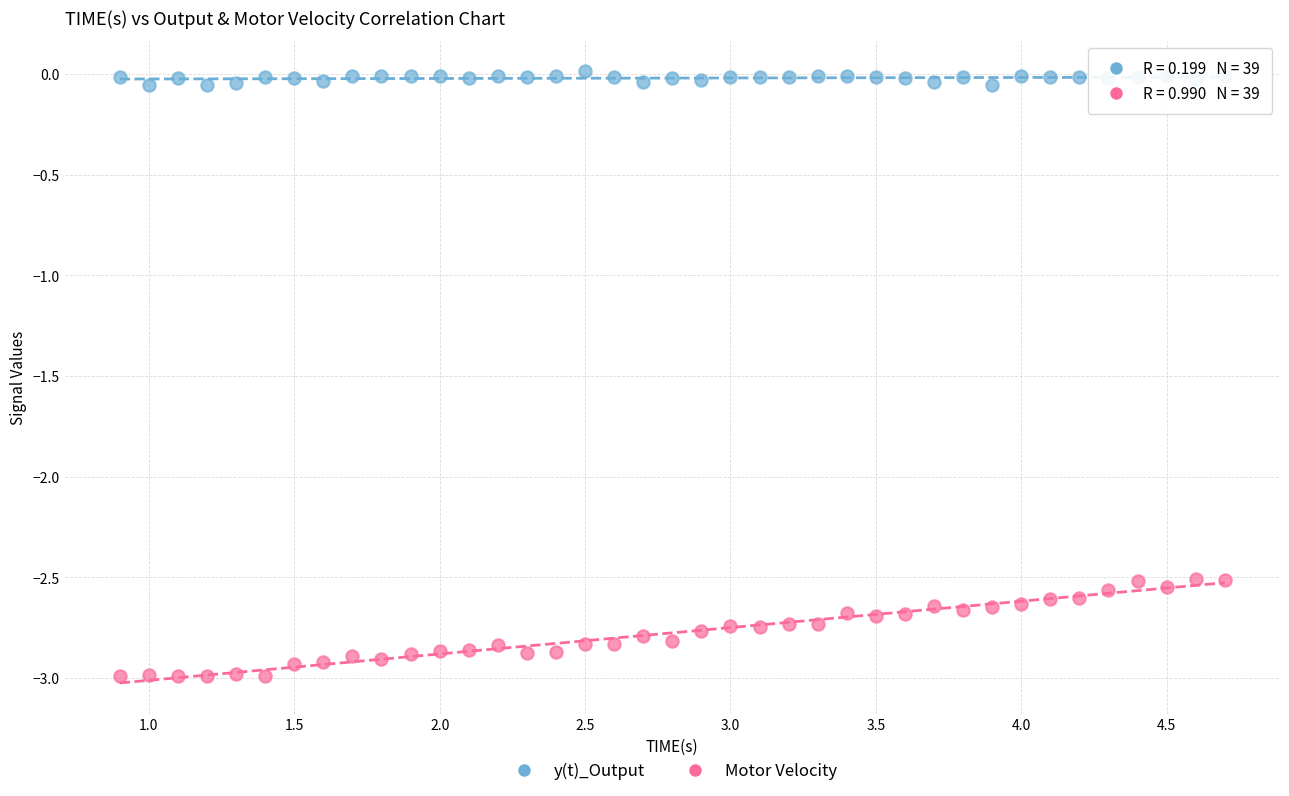

Which series has the largest Y range (max minus min)?

Motor Velocity